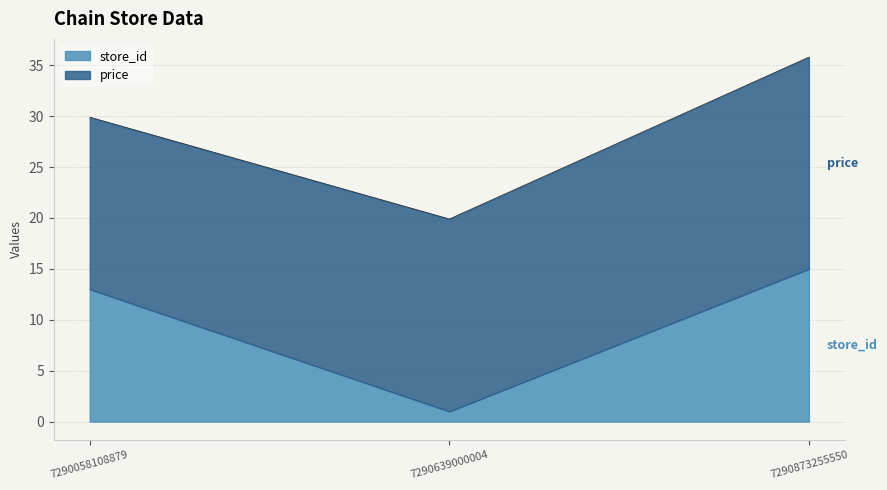

What is the sum of the price values at 7290639000004 and 7290058108879?

35.8